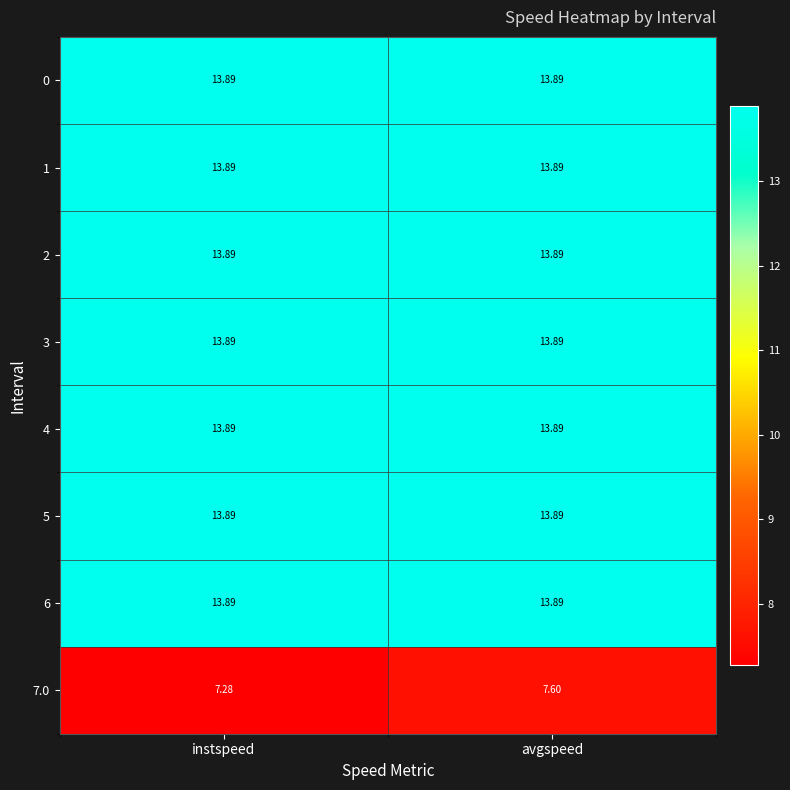

At which category is the sum across all series the highest?

avgspeed